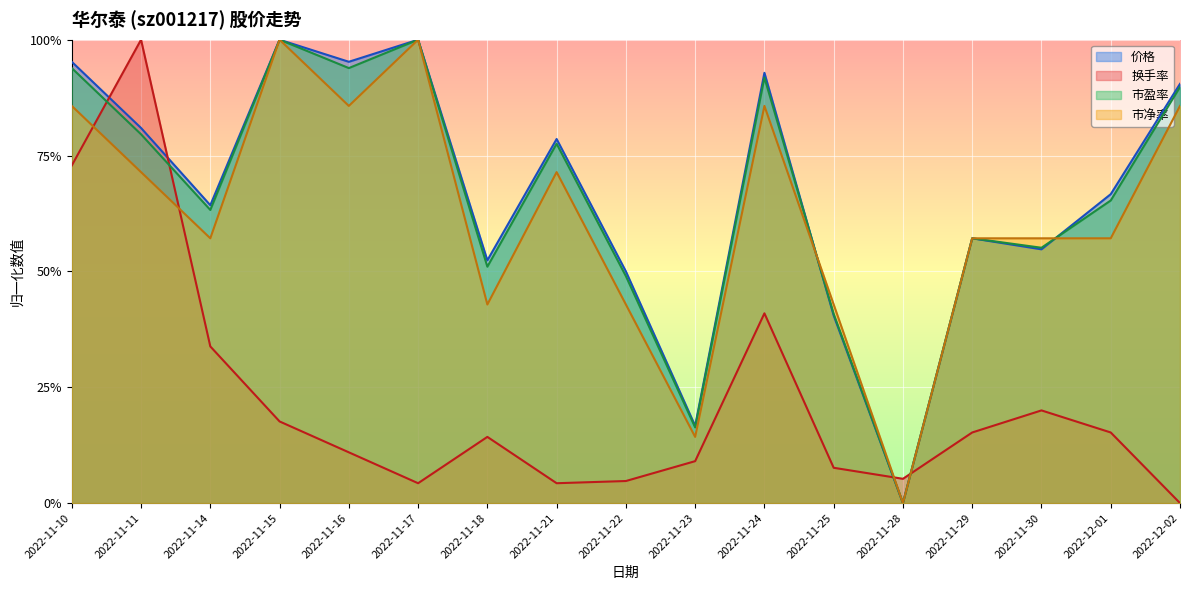

How many interior local peaks does the 换手率 series have?

4